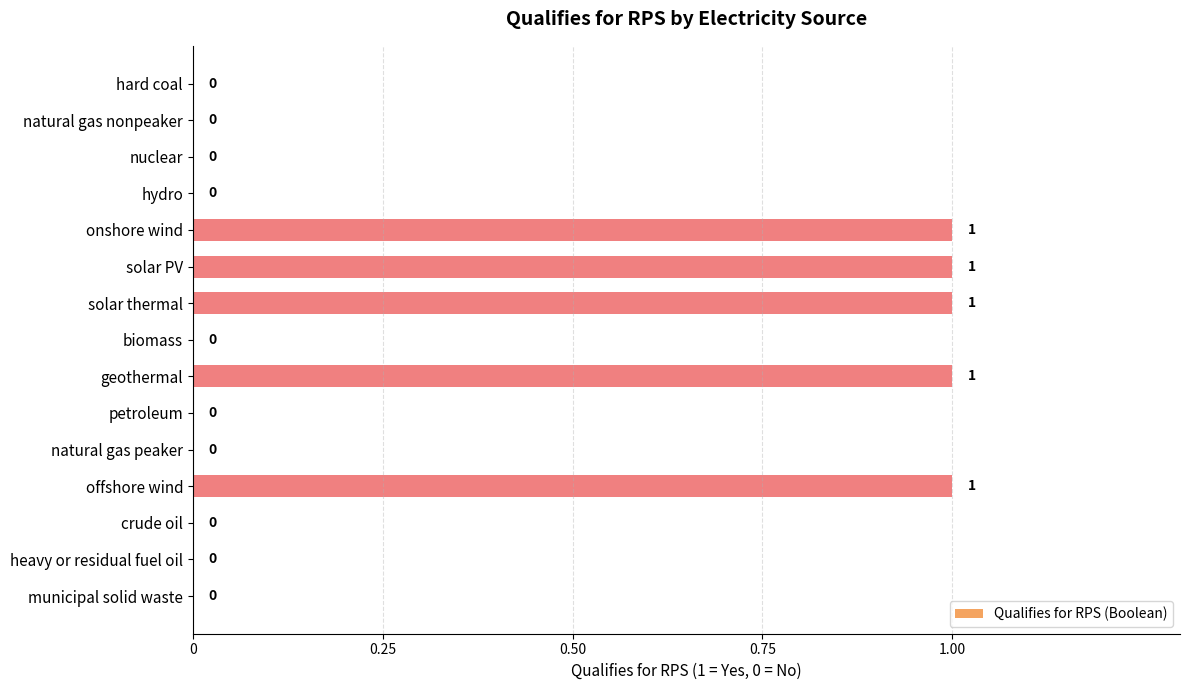

Which has a higher value, heavy or residual fuel oil or solar thermal?

solar thermal